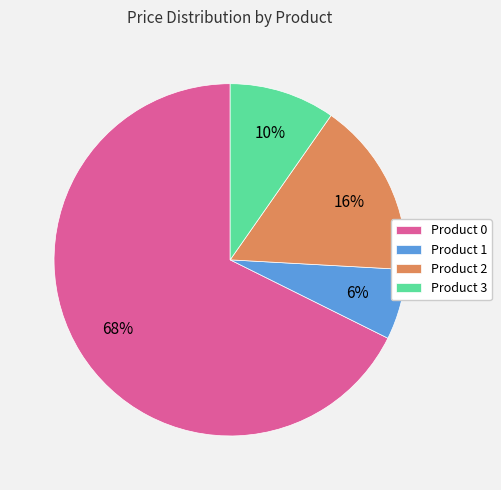

To the nearest percent, what is the combined percentage of Product 2 and Product 0?

84%